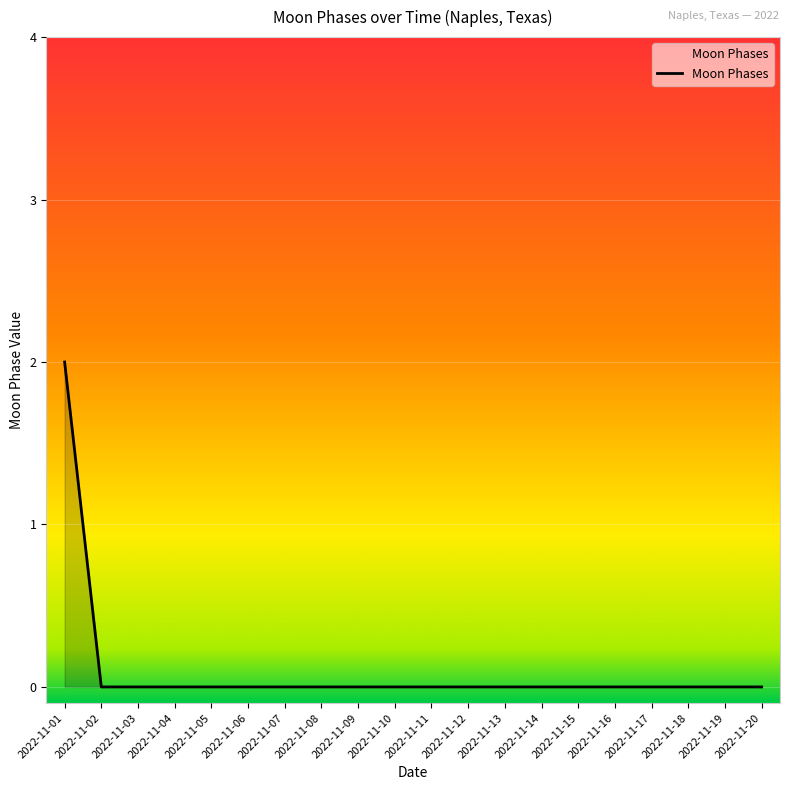

Reading left to right, what are all the values shown in this chart?

2	0	0	0	0	0	0	0	0	0	0	0	0	0	0	0	0	0	0	0